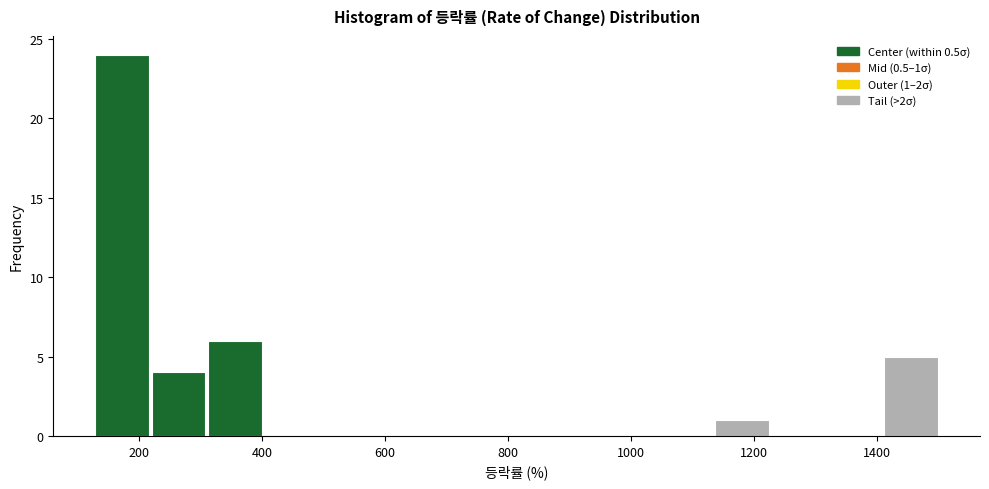

Over which range of the x-axis is the bar tallest?

120 to 220